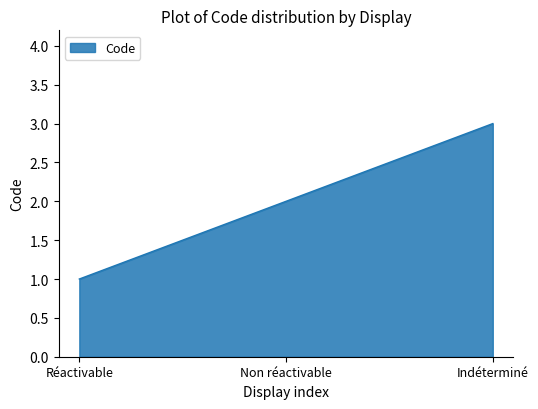

What position from the right is Indéterminé?

1